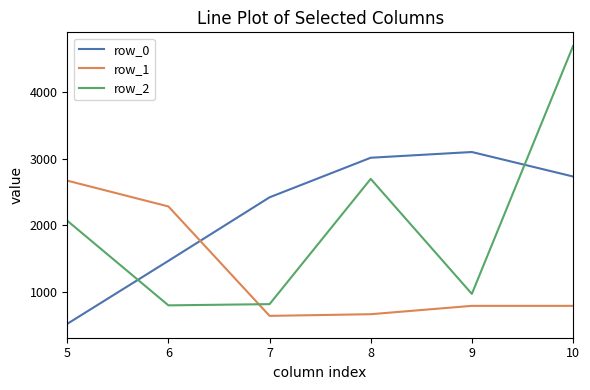

Reading left to right, extract all data points from this chart.

row_0: 522.8	1467.0	2418.9	3012.0	3097.8	2731.1
row_1: 2668.6	2281.9	642.2	667.2	792.3	792.3
row_2: 2067.8	799.8	818.2	2695.1	971.6	4683.3